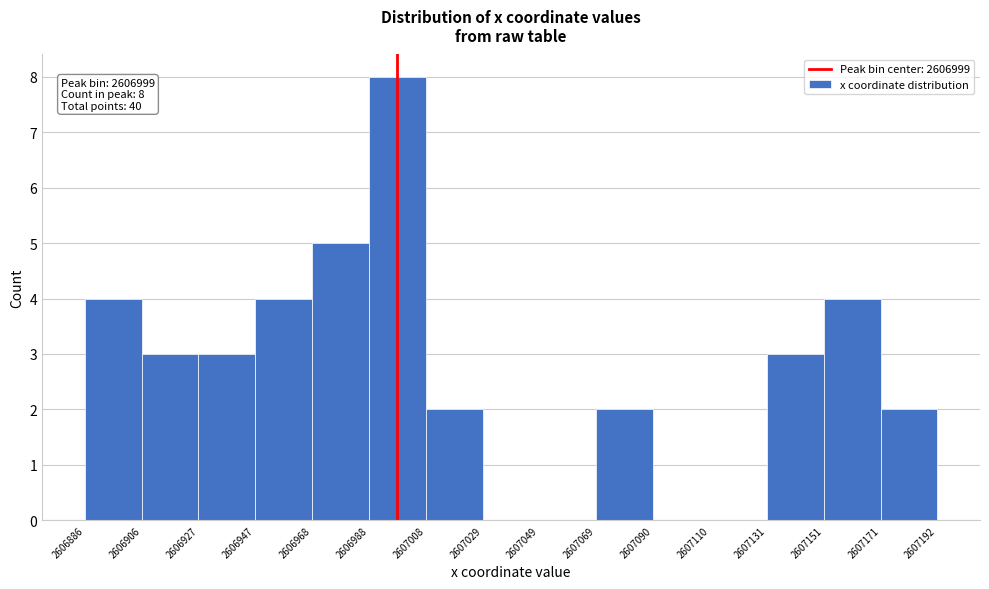

Which range on the x-axis has the tallest bar?

2606988 to 2607008